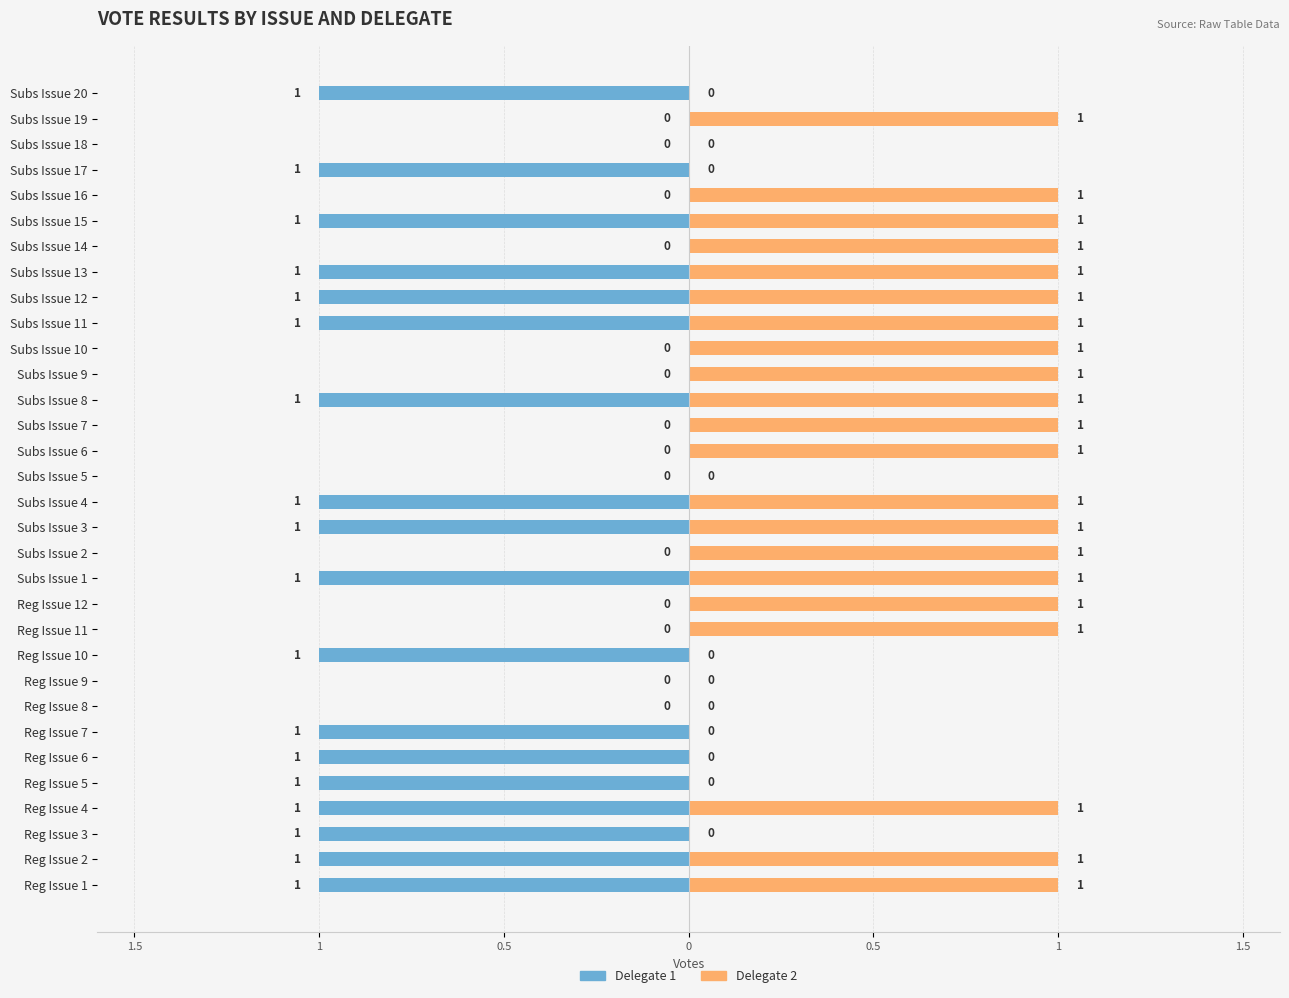

What are all the series names shown in the legend?

Delegate 1, Delegate 2